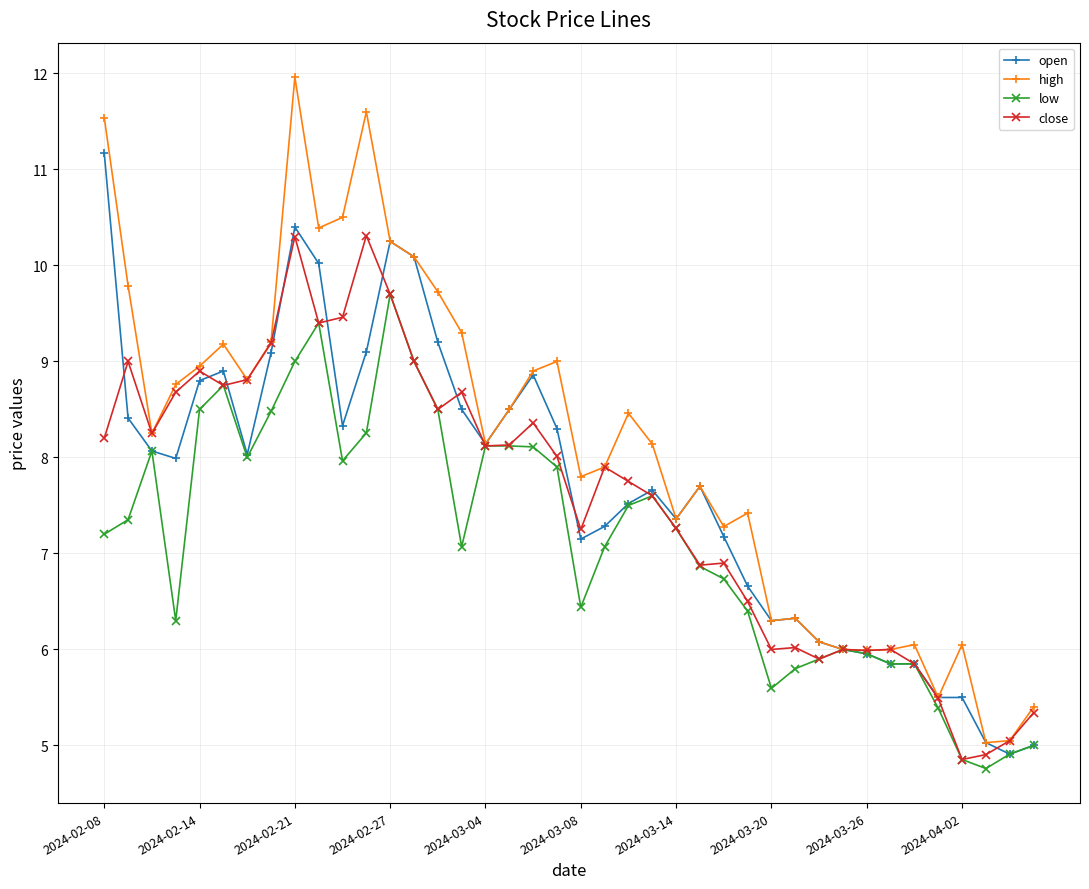

Which series has the largest total across all categories?

high